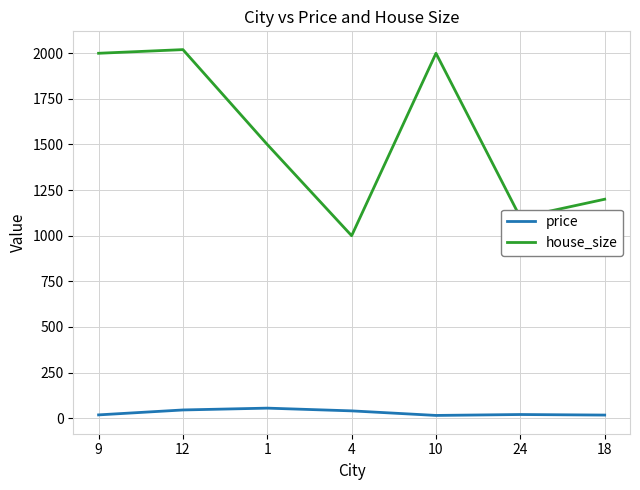

At which category is the sum across all series the highest?

12